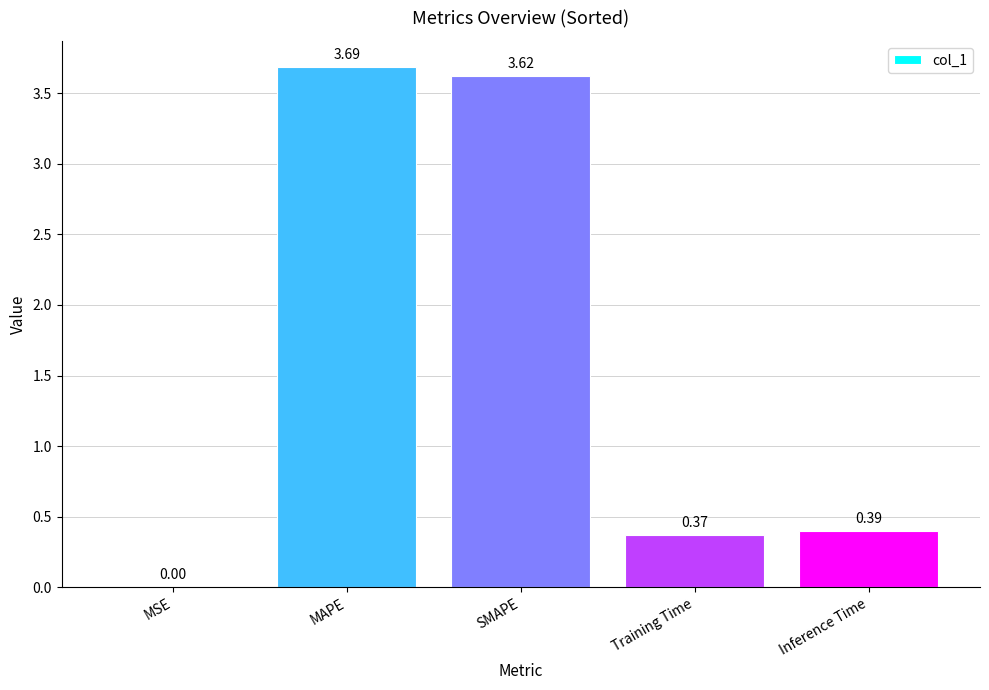

What is the sum of the values at Inference Time and SMAPE?

4.0